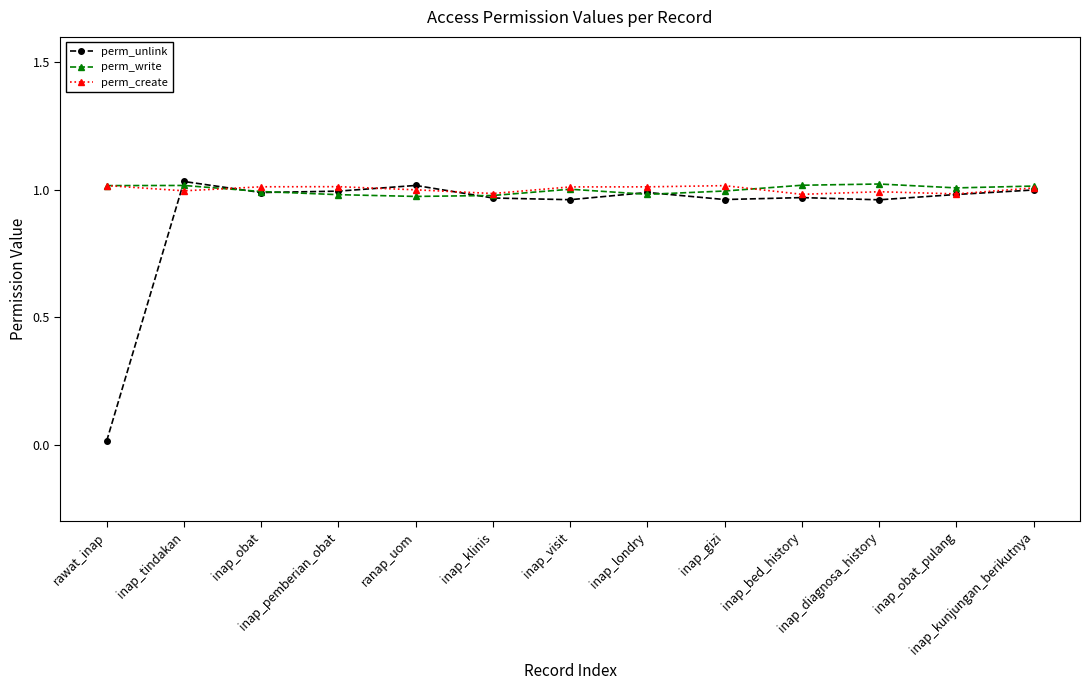

How many series are shown in this chart?

3